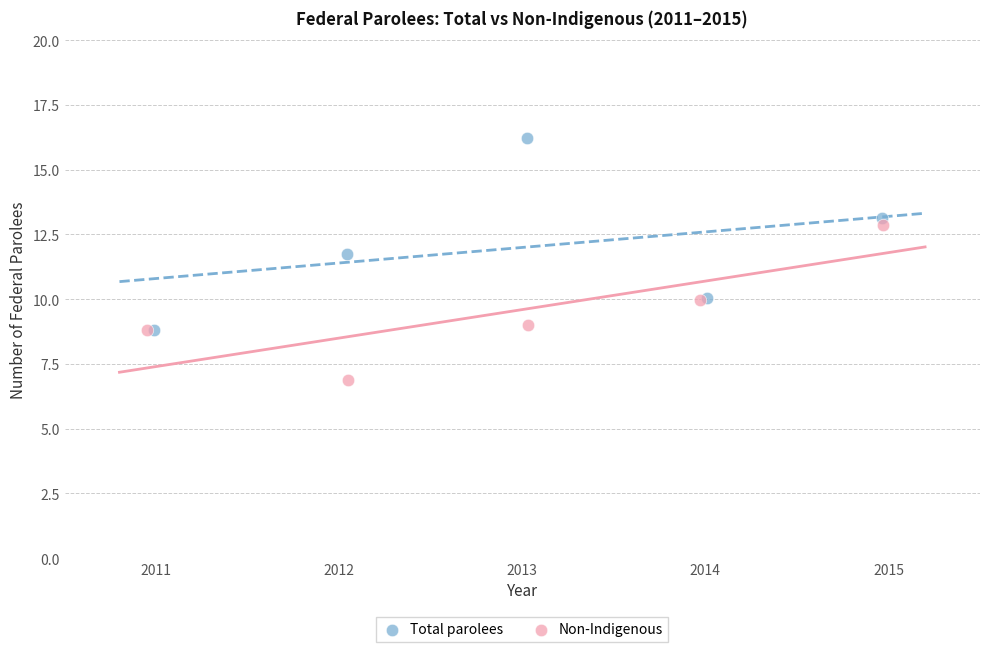

Which series has the widest spread of Y values?

Total parolees